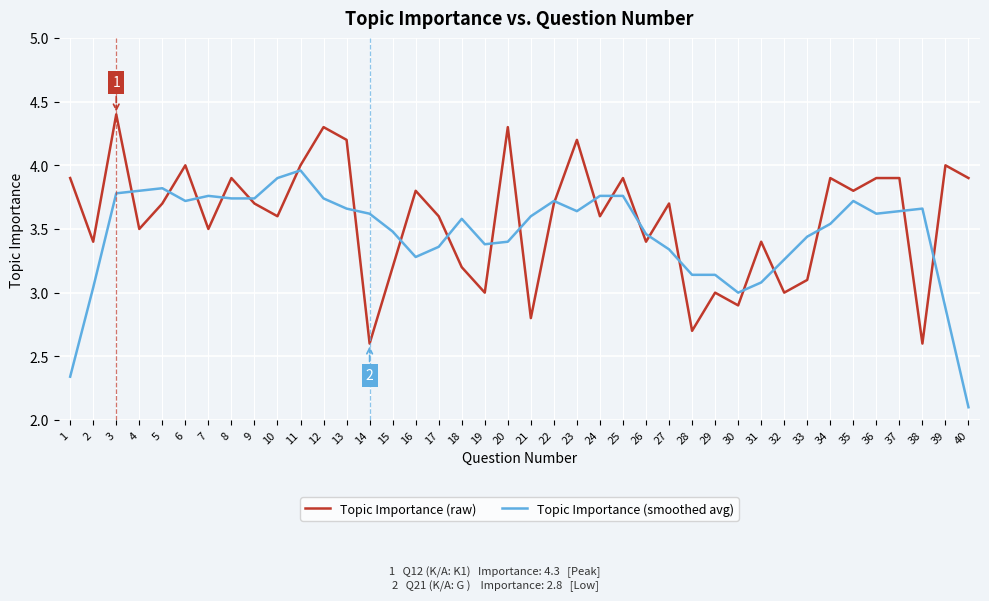

Between which two adjacent categories do Topic Importance (smoothed avg) and Topic Importance (raw) first intersect?

3 and 4